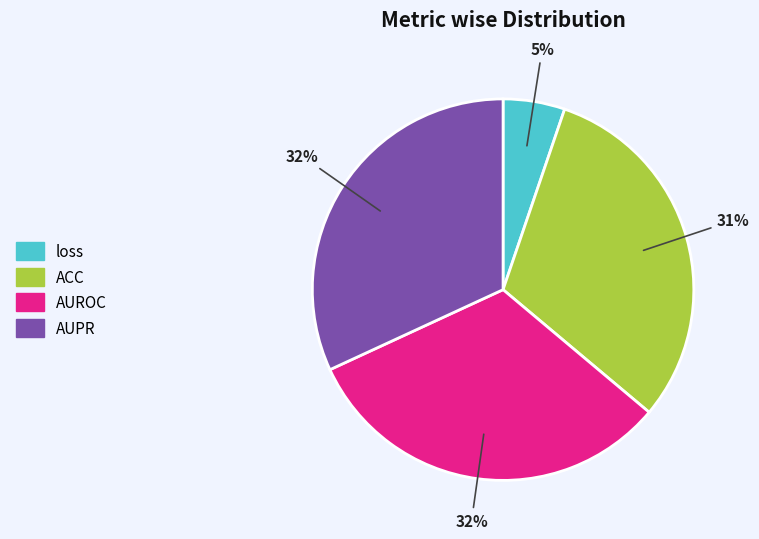

What percentage is the AUROC slice, to the nearest percent?

32%